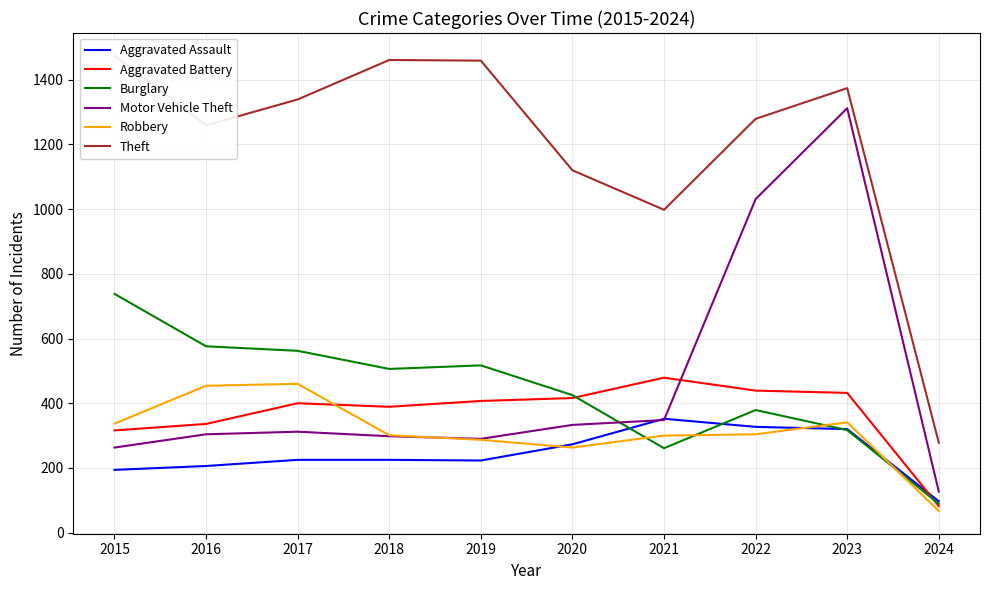

Reading left to right, transcribe all the data shown in this chart.

Aggravated Assault: 2015=194	2016=206	2017=225	2018=225	2019=223	2020=273	2021=352	2022=327	2023=320	2024=97
Aggravated Battery: 2015=316	2016=336	2017=400	2018=389	2019=407	2020=416	2021=479	2022=439	2023=432	2024=82
Burglary: 2015=738	2016=576	2017=562	2018=506	2019=517	2020=425	2021=261	2022=379	2023=317	2024=89
Motor Vehicle Theft: 2015=263	2016=304	2017=312	2018=298	2019=290	2020=333	2021=348	2022=1031	2023=1312	2024=127
Robbery: 2015=337	2016=454	2017=460	2018=301	2019=287	2020=263	2021=300	2022=304	2023=341	2024=67
Theft: 2015=1474	2016=1259	2017=1339	2018=1461	2019=1459	2020=1120	2021=998	2022=1279	2023=1374	2024=278